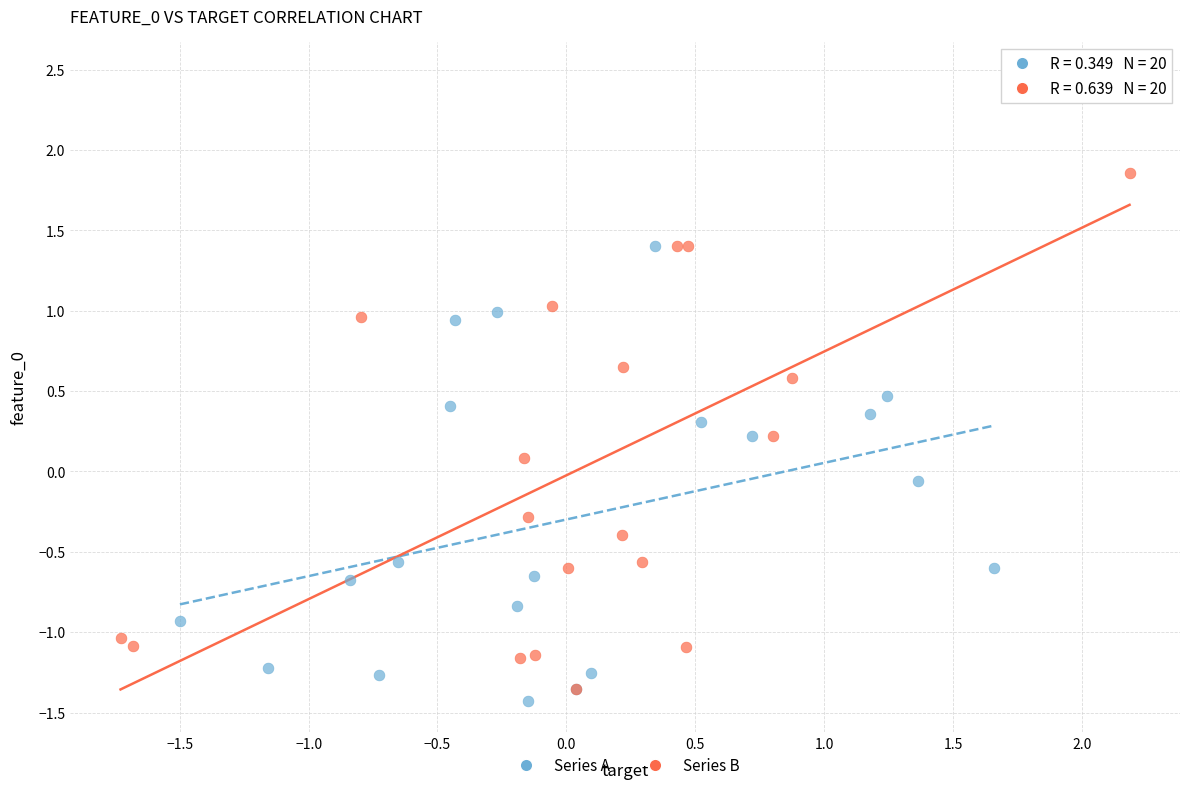

Which series has the largest Y range (max minus min)?

Series B